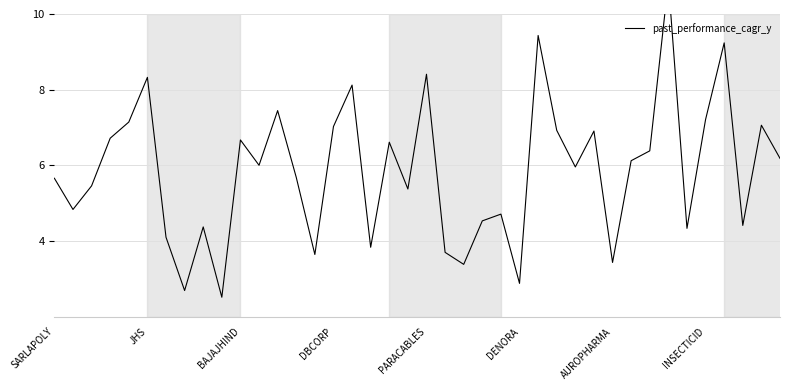

How many interior local peaks (higher than both neighbors) does the data have?

13